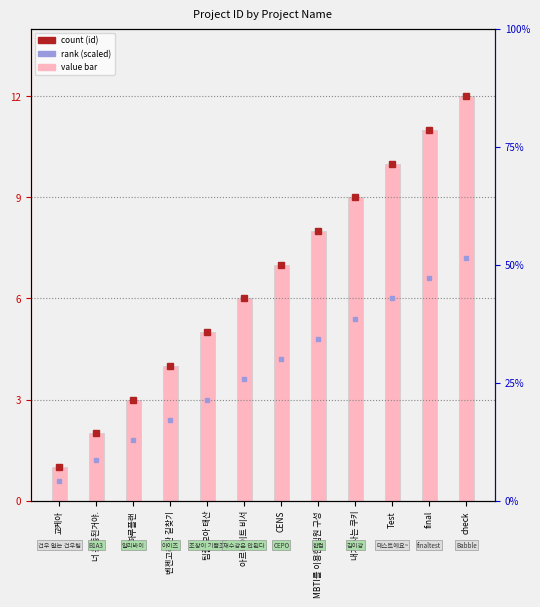

At which label is the value closest to 6?

아르바이트 비서